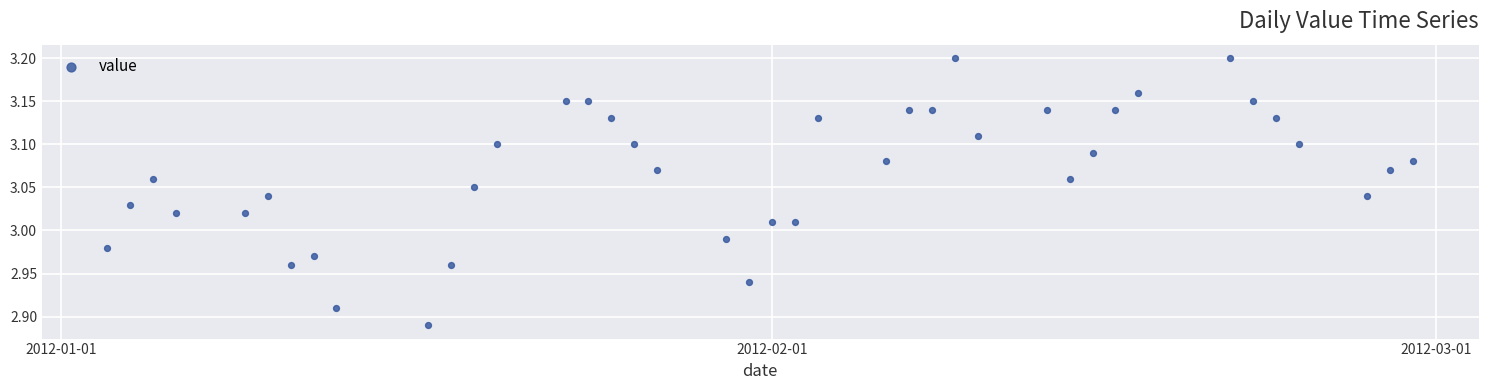

What is the range of X values (max minus min)?

57.0